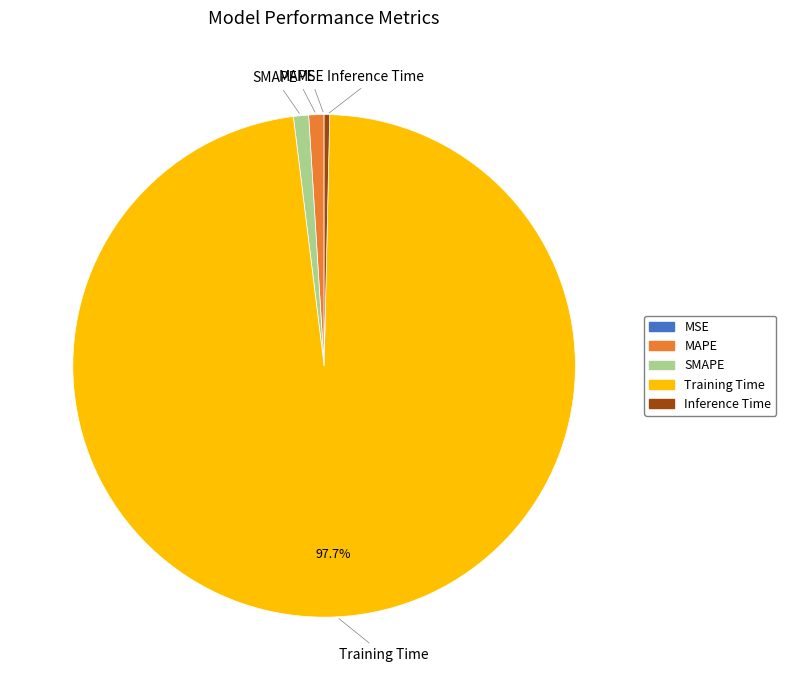

Combined, do MAPE and SMAPE account for over 50%?

No